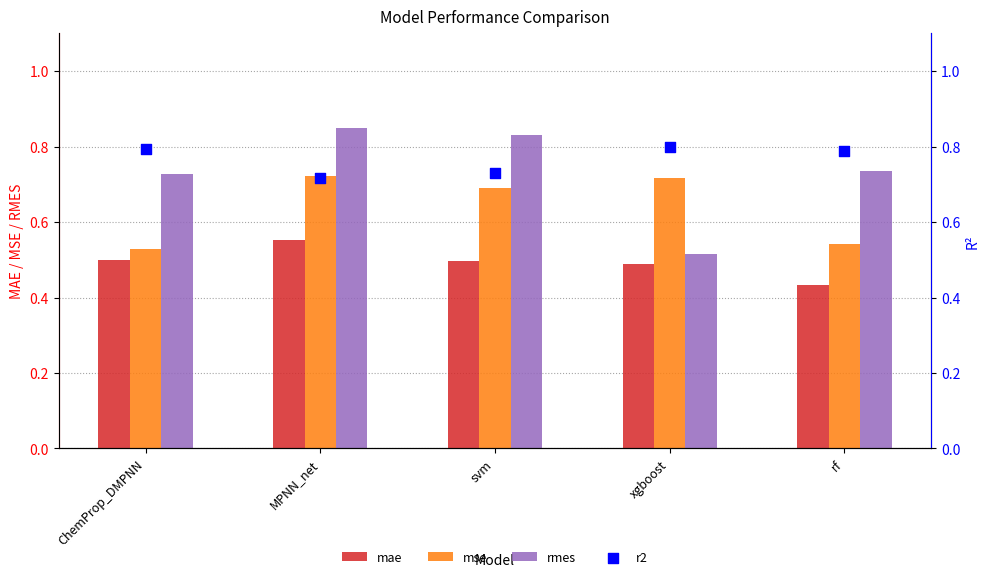

Which series contains the highest Y value?

rmes